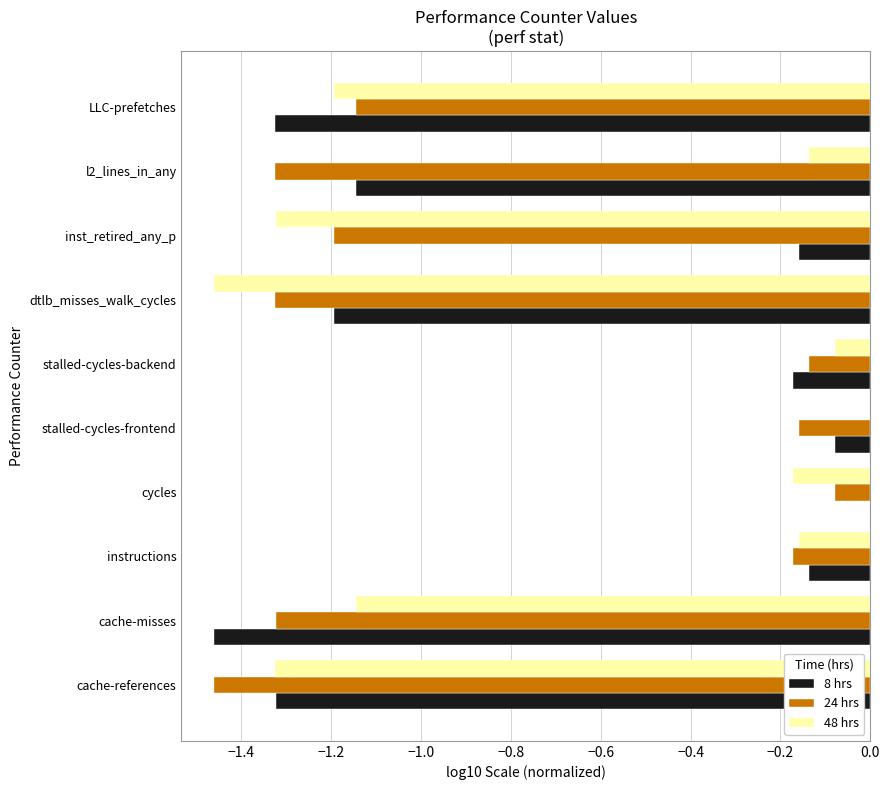

What are all the series names shown in the legend?

8 hrs, 24 hrs, 48 hrs